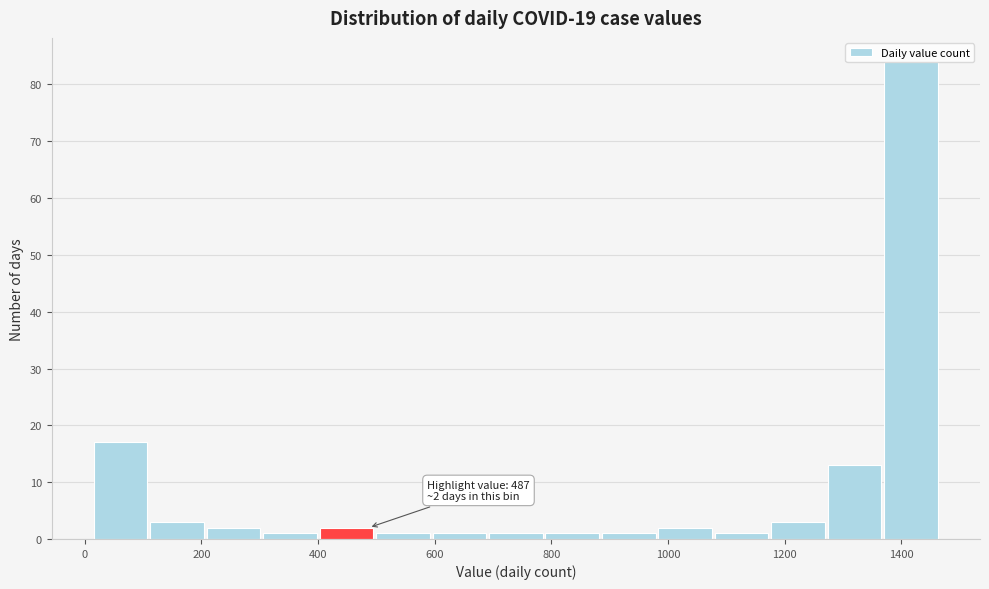

Over which range of the x-axis is the bar tallest?

1360 to 1460